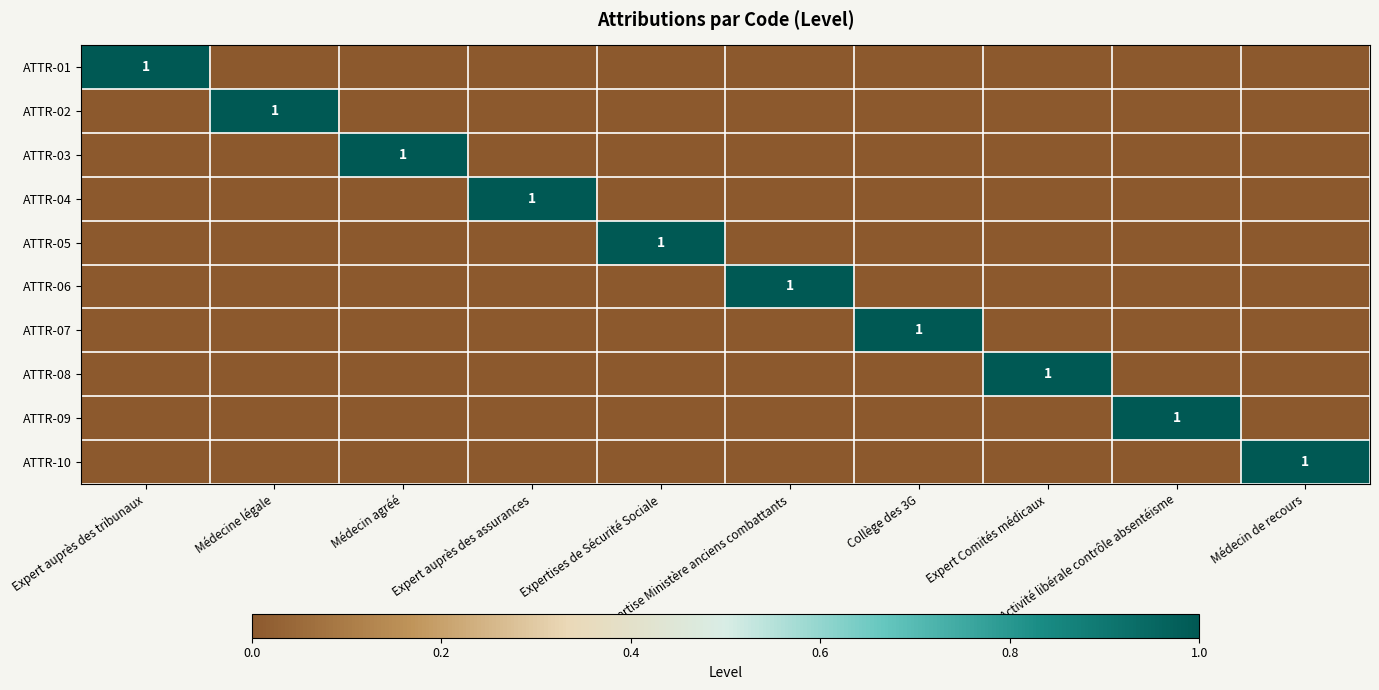

Count the number of data series in this chart.

10